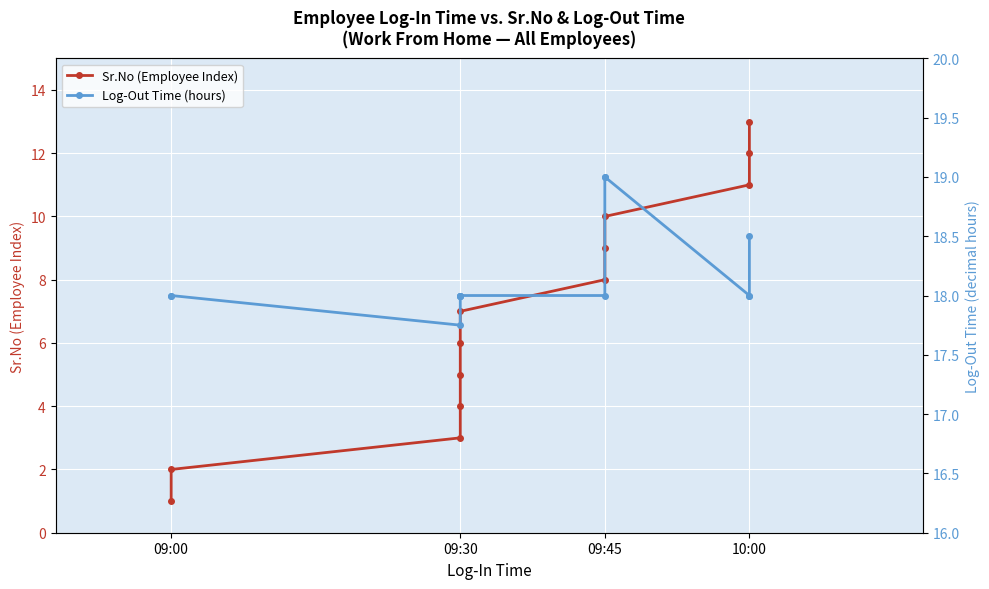

Rank the series by their maximum value, from lowest to highest.

Sr.No (Employee Index), Log-Out Time (hours)